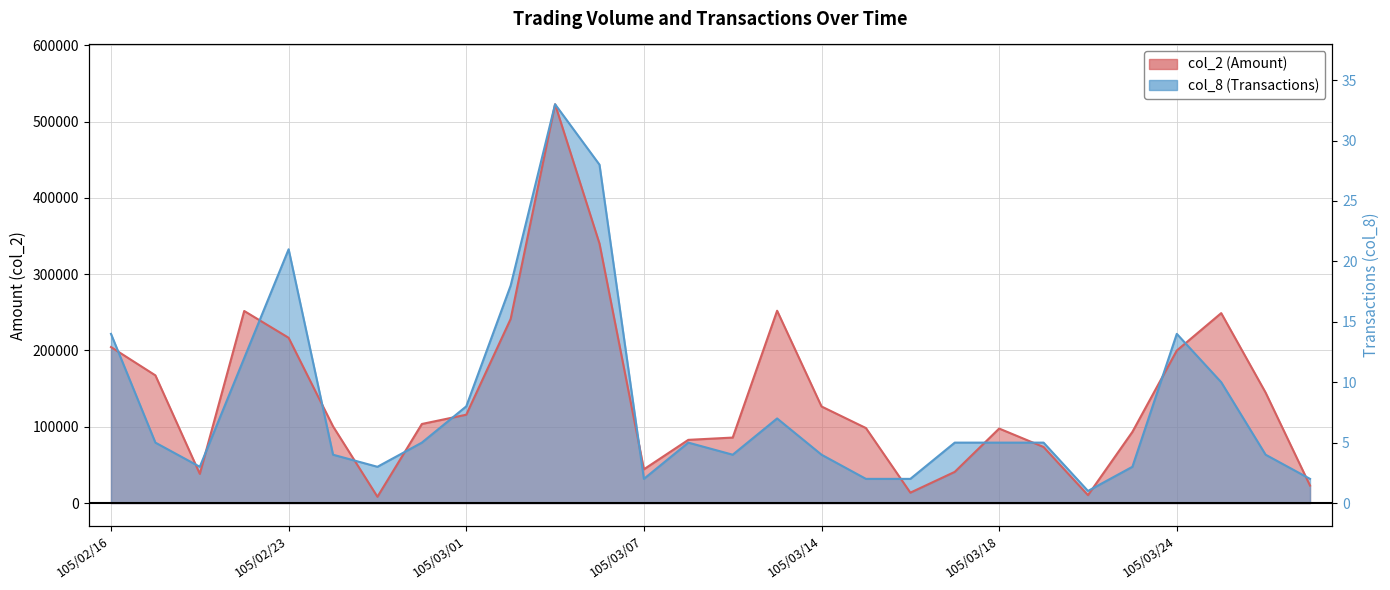

At which label does col_8 (Transactions) first exceed 79181?

105/02/16